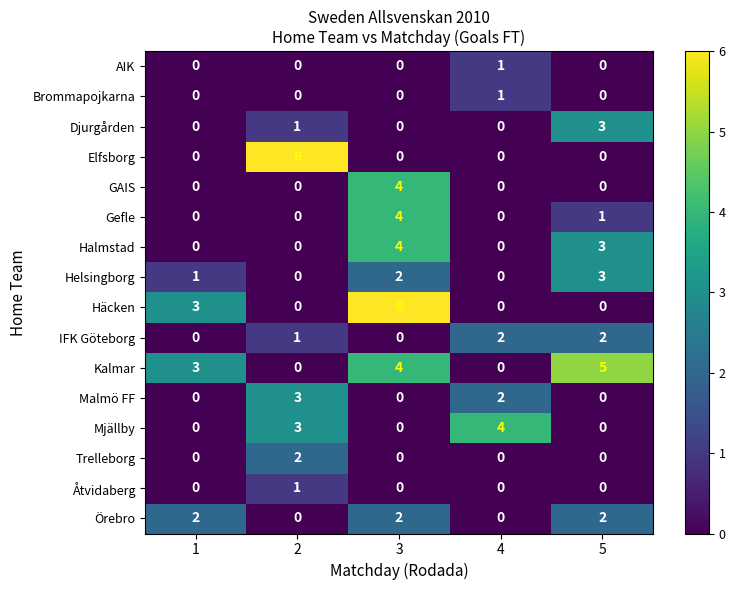

Which category has the highest value in the Mjällby series?

4